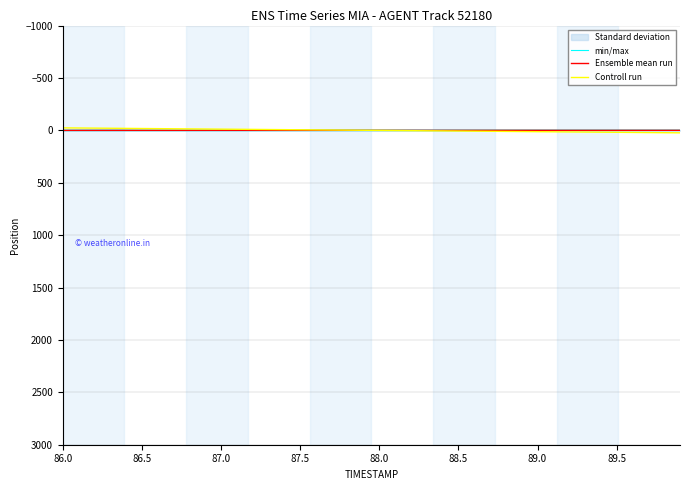

Which series has the largest total across all categories?

min/max